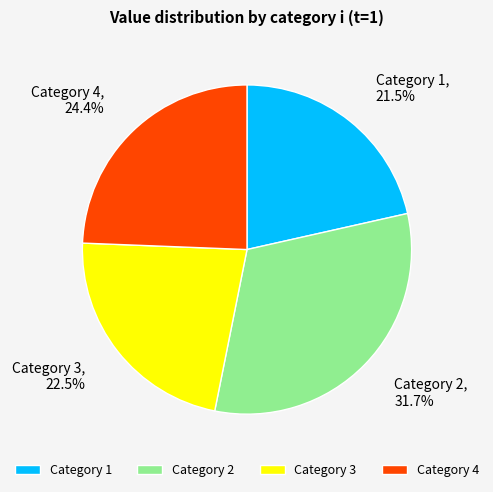

To the nearest percent, what is the difference between the largest and smallest slice percentages?

10%